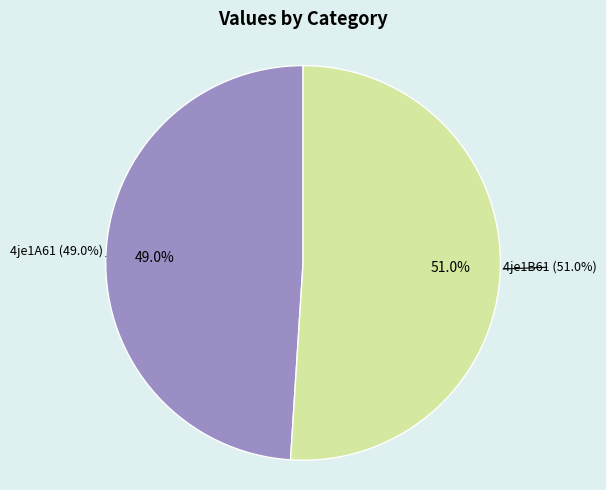

Which category accounts for the majority?

4je1B61